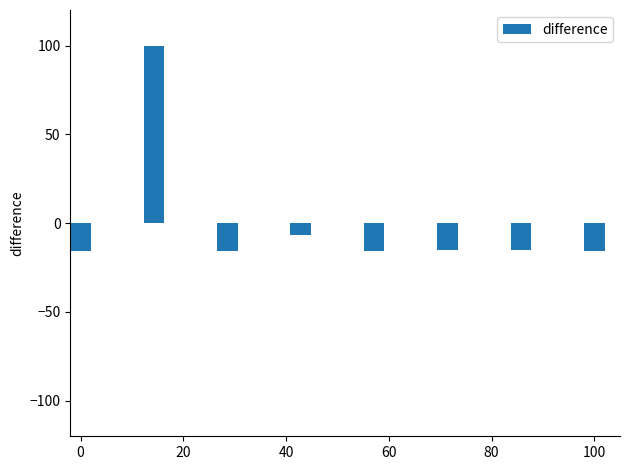

What is the smallest value displayed?

-15.7